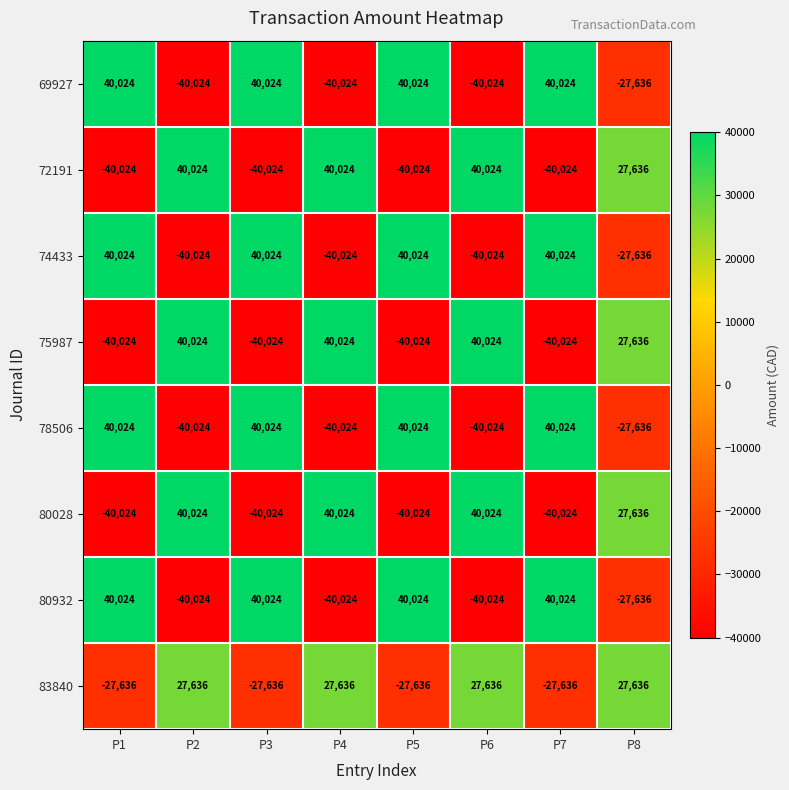

Is it true that 75987 equals 40024 at P4?

True